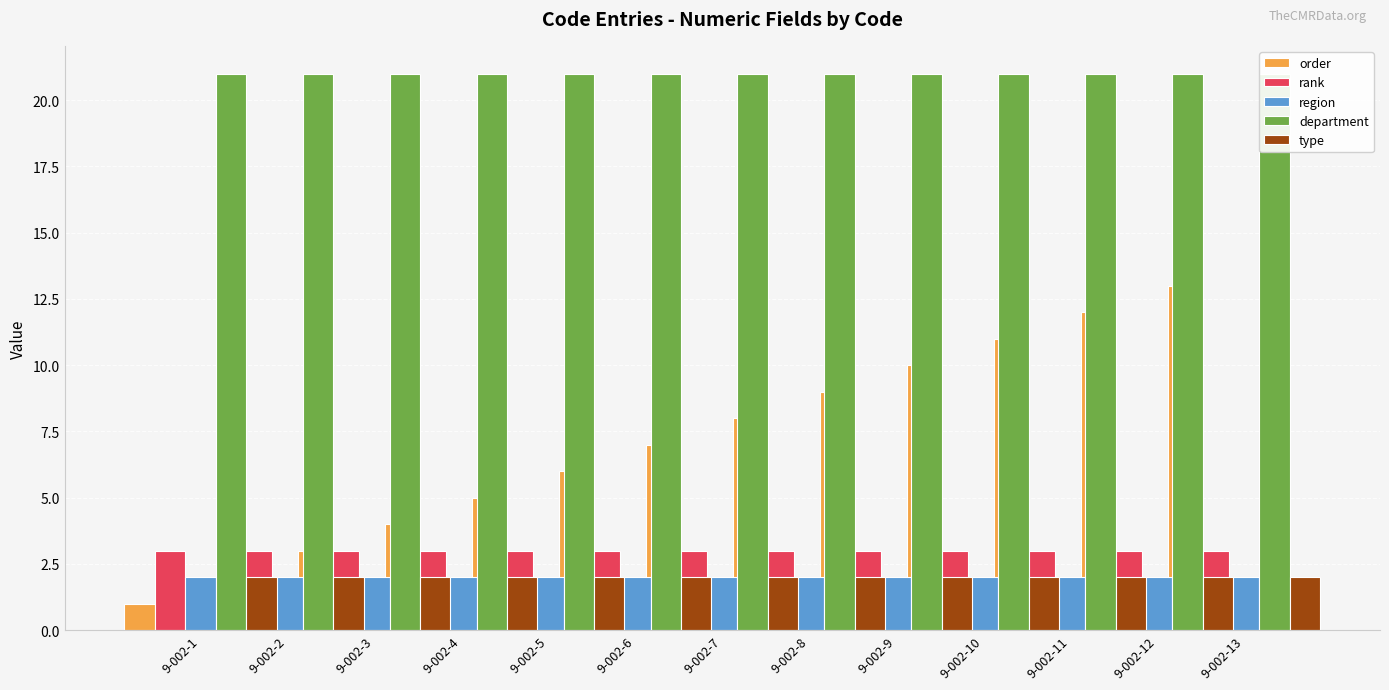

Reading right to left, transcribe all the data shown in this chart.

order: 9-002-13=13	9-002-12=12	9-002-11=11	9-002-10=10	9-002-9=9	9-002-8=8	9-002-7=7	9-002-6=6	9-002-5=5	9-002-4=4	9-002-3=3	9-002-2=2	9-002-1=1
rank: 9-002-13=3	9-002-12=3	9-002-11=3	9-002-10=3	9-002-9=3	9-002-8=3	9-002-7=3	9-002-6=3	9-002-5=3	9-002-4=3	9-002-3=3	9-002-2=3	9-002-1=3
region: 9-002-13=2	9-002-12=2	9-002-11=2	9-002-10=2	9-002-9=2	9-002-8=2	9-002-7=2	9-002-6=2	9-002-5=2	9-002-4=2	9-002-3=2	9-002-2=2	9-002-1=2
department: 9-002-13=21	9-002-12=21	9-002-11=21	9-002-10=21	9-002-9=21	9-002-8=21	9-002-7=21	9-002-6=21	9-002-5=21	9-002-4=21	9-002-3=21	9-002-2=21	9-002-1=21
type: 9-002-13=2	9-002-12=2	9-002-11=2	9-002-10=2	9-002-9=2	9-002-8=2	9-002-7=2	9-002-6=2	9-002-5=2	9-002-4=2	9-002-3=2	9-002-2=2	9-002-1=2